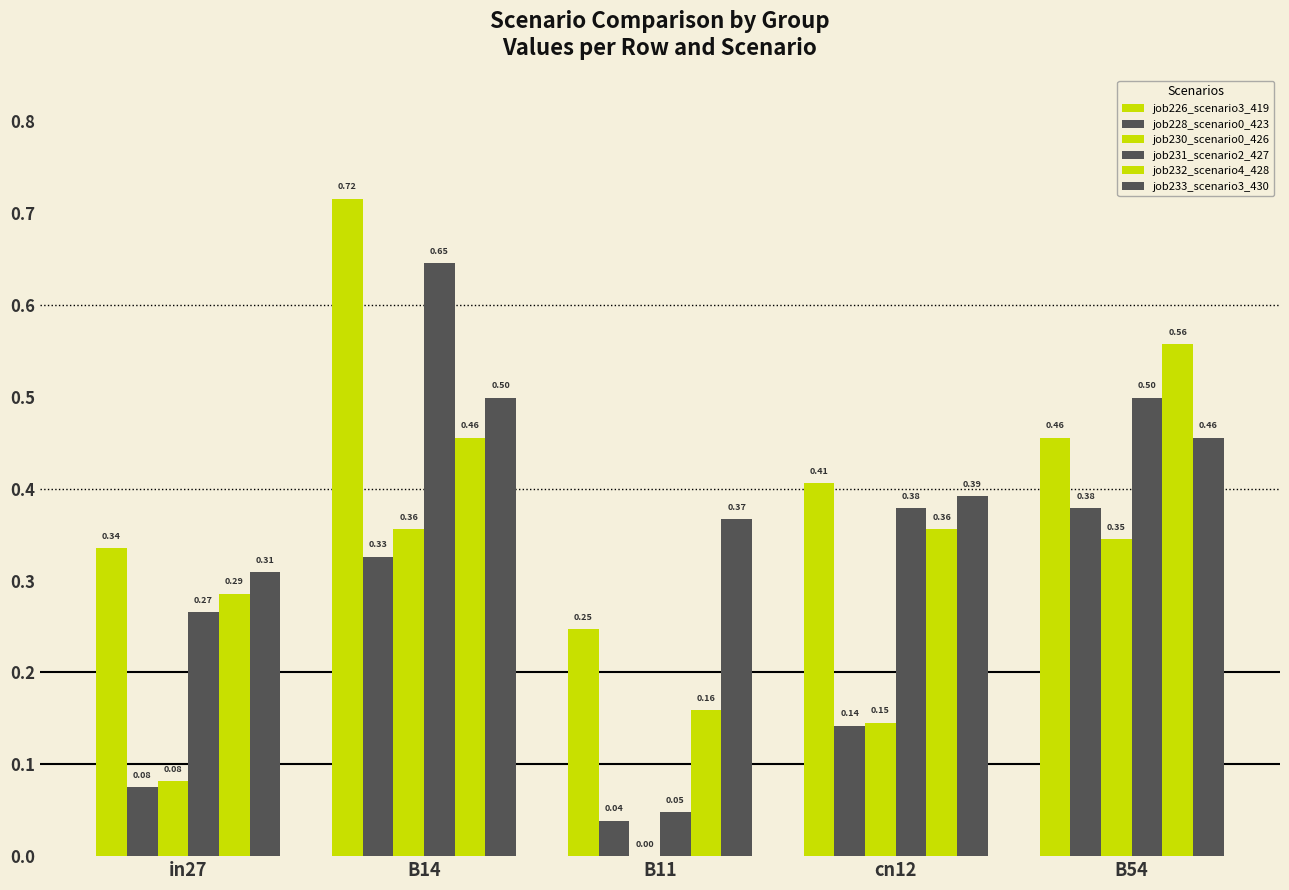

What is the value of the job228_scenario0_423 bar at the 2nd from the left?

0.3